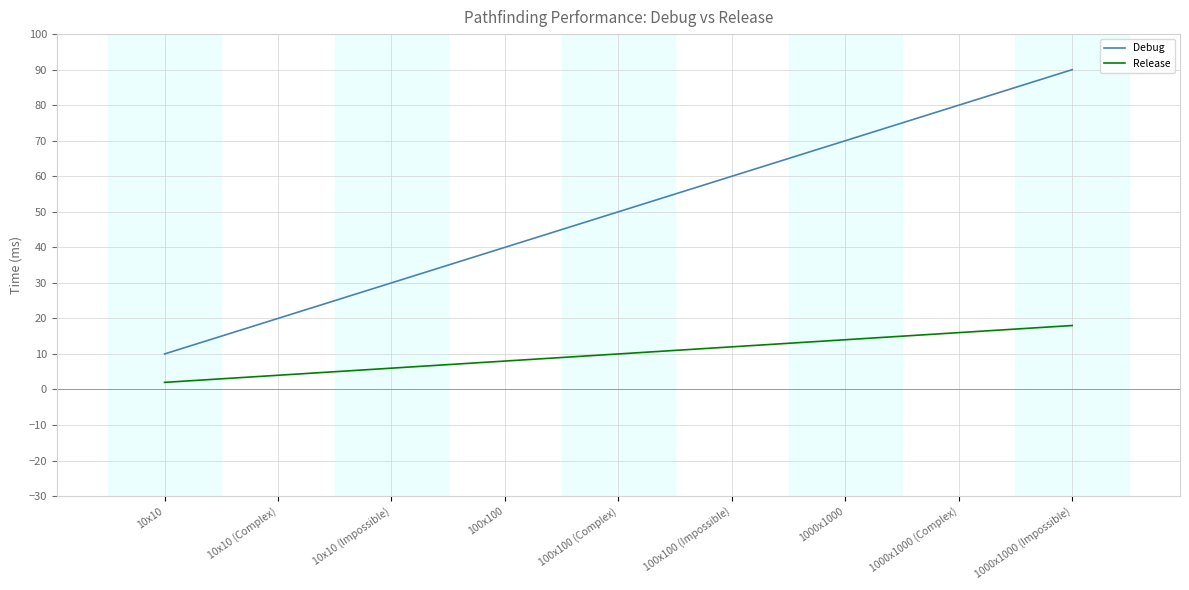

How many distinct data groups are displayed?

2